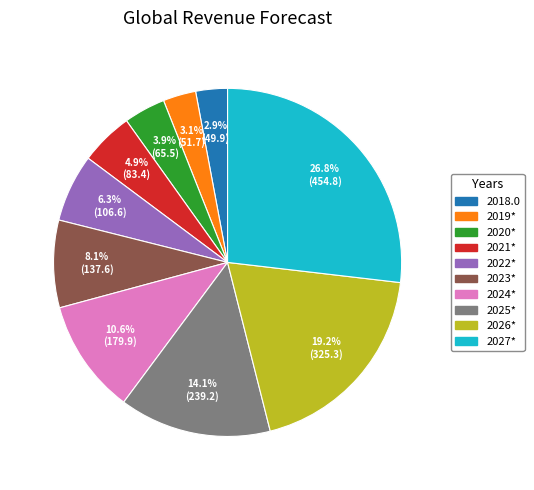

What percentage is NOT represented by 2024*?

89.4%